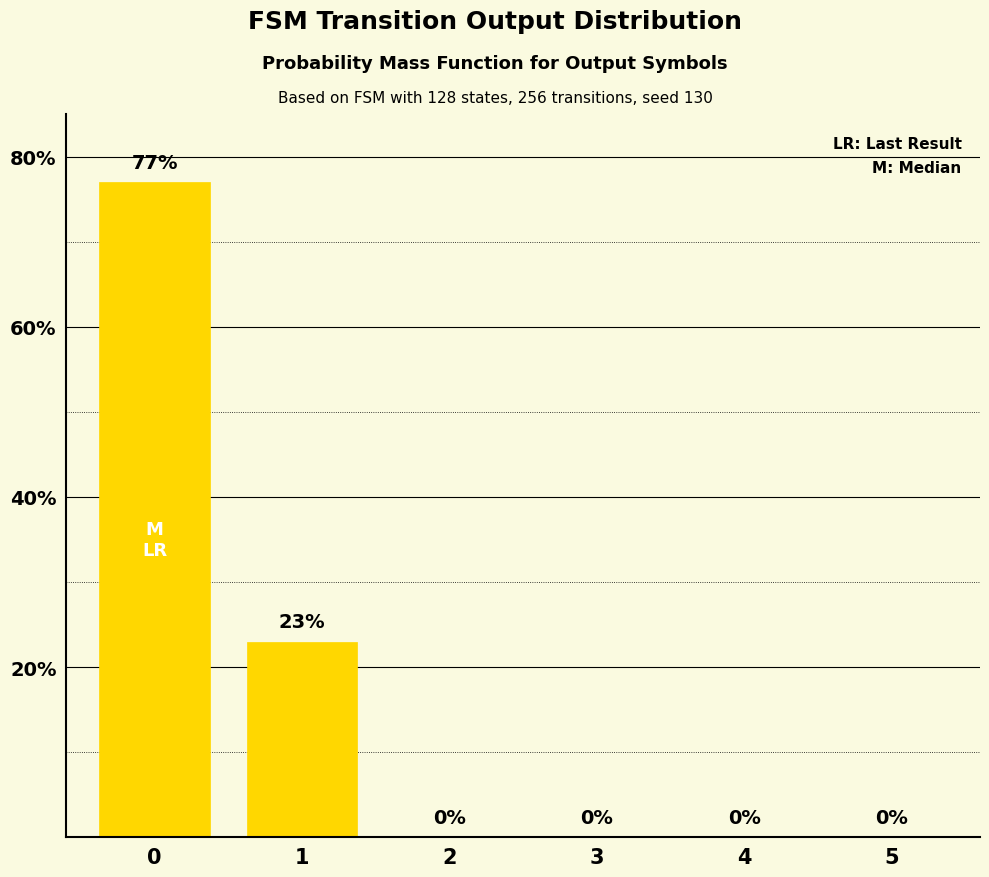

Are the bars grouped side by side (vs. stacked)?

No